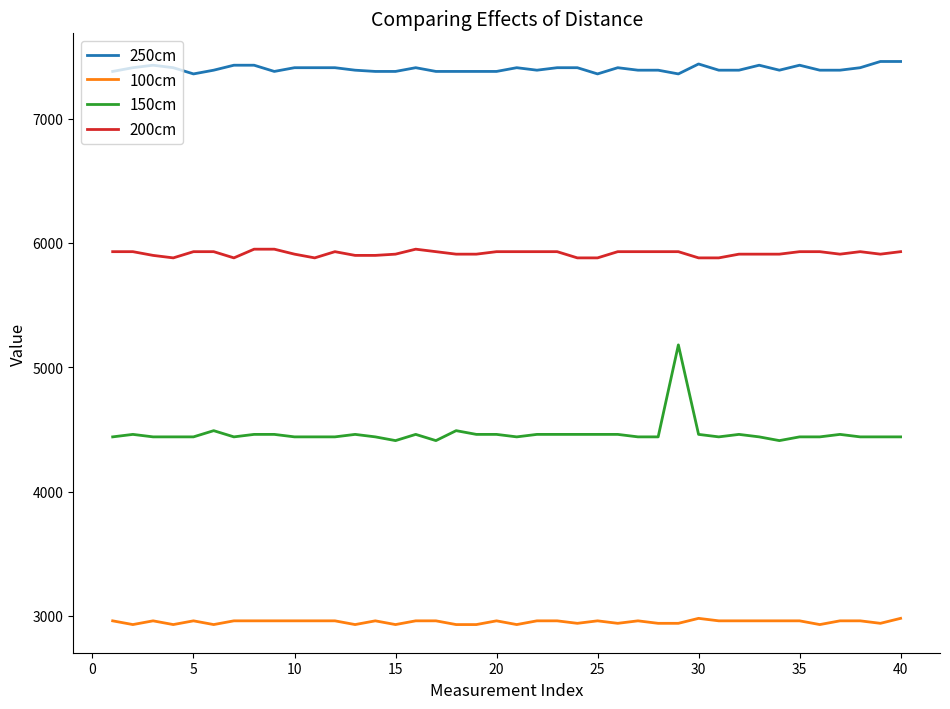

What is the average value of the 150cm series?

4466